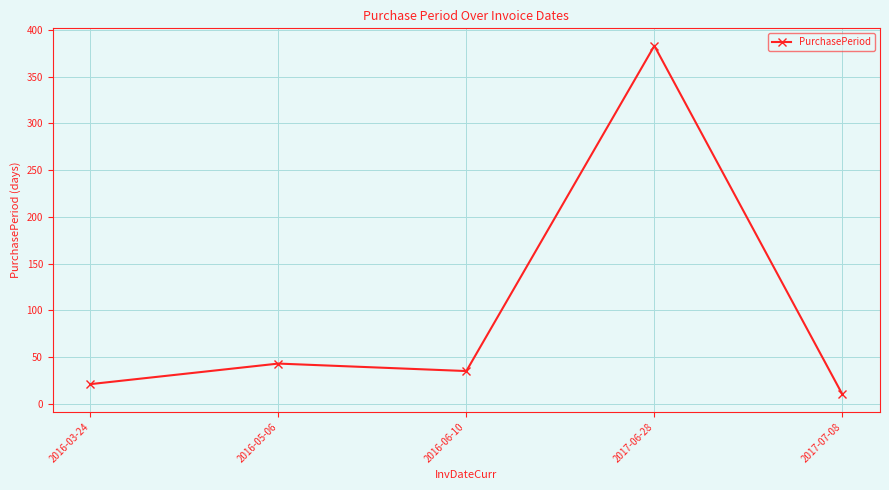

What value does the data have at 2017-07-08, to the nearest 5?

10